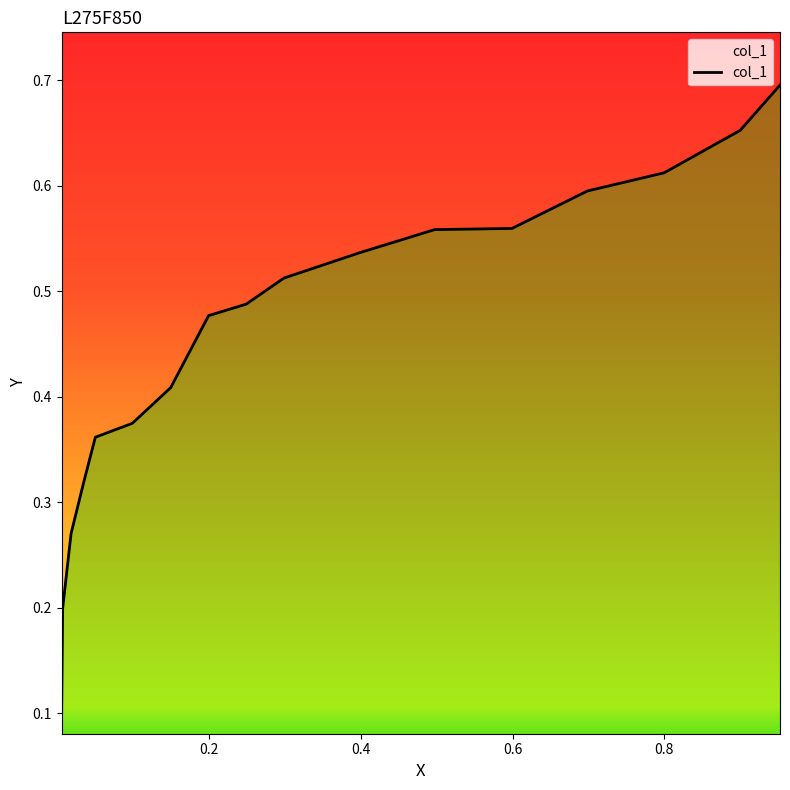

How many lines are shown in the chart?

1